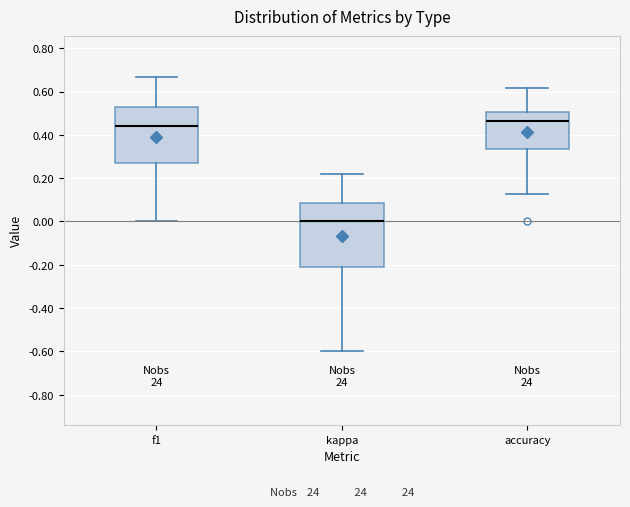

Reading left to right, transcribe this box plot: for each box, give where its median line is, the range the box spans, and where its two whiskers end, as read against the y-axis. The values are not printed on the chart, so give them approximately, as read against the axis.

f1: median 0.44, box 0.26 to 0.52, whiskers 0.00 to 0.66
kappa: median 0.00, box -0.22 to 0.08, whiskers -0.60 to 0.22
accuracy: median 0.46, box 0.34 to 0.50, whiskers 0.12 to 0.62